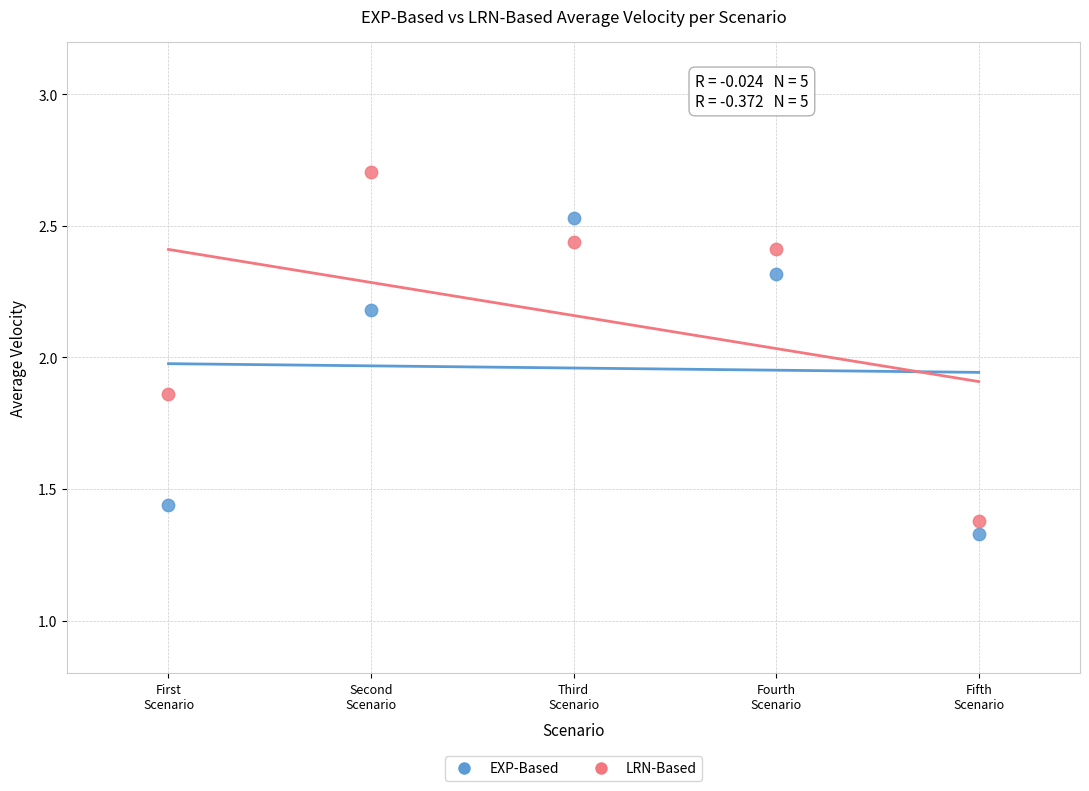

Across all data points, what is the average X value?

3.0